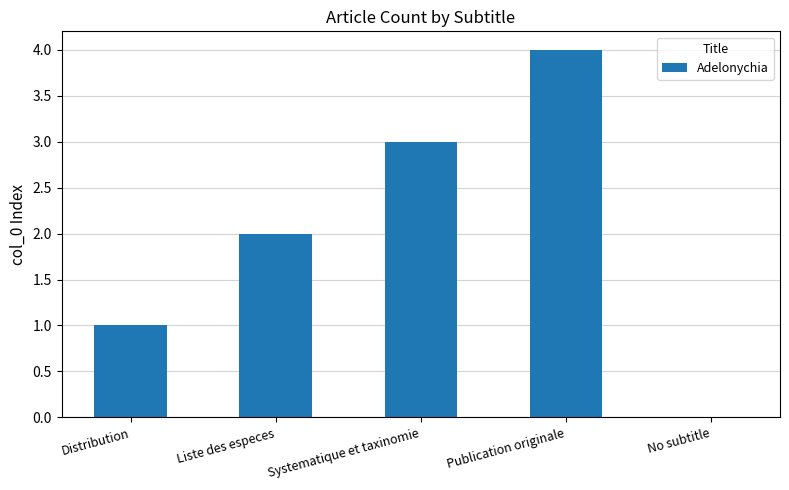

Between Systematique et taxinomie and Distribution, which is larger?

Systematique et taxinomie